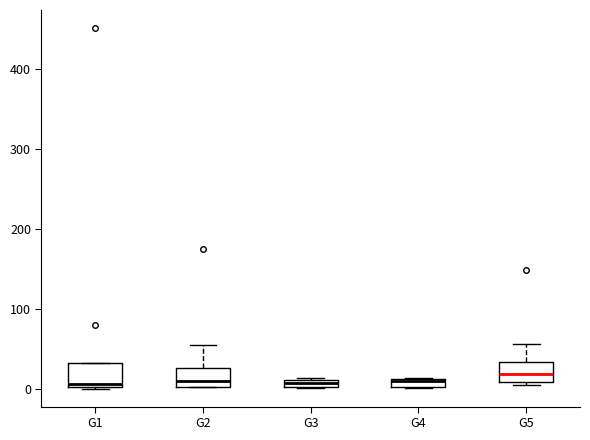

Where is the upper edge of the box for G1 on the y-axis? The values are not printed on the chart, so give them approximately, as read against the axis.

30